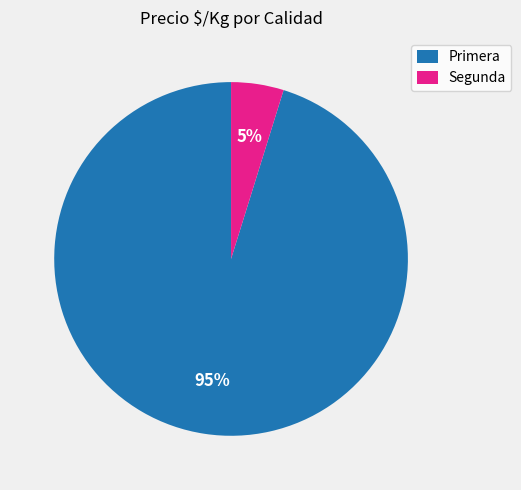

Rank the categories by value from highest to lowest.

Primera, Segunda